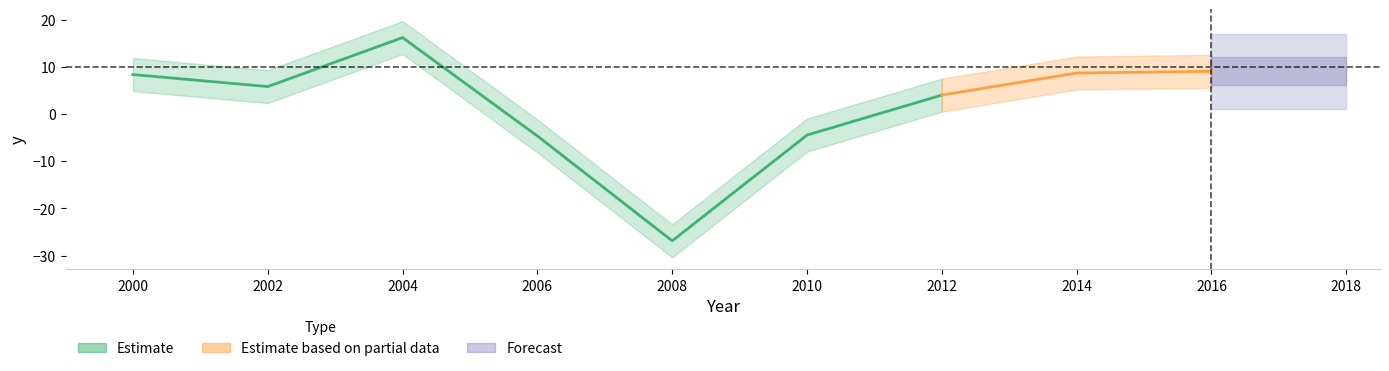

The chart shows a value of 9.1 at 2016. True or false?

True